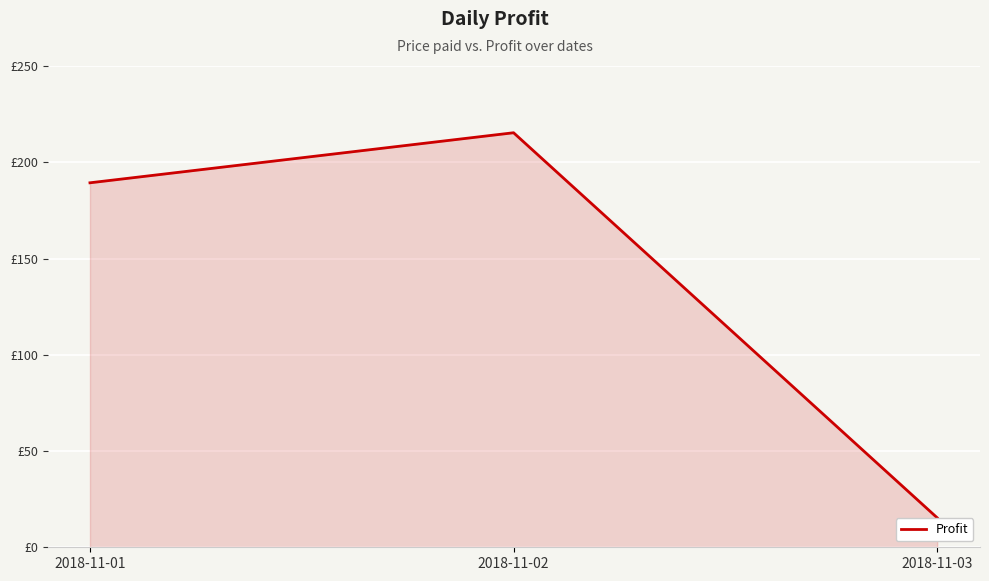

Which has a higher value, 2018-11-01 or 2018-11-02?

2018-11-02